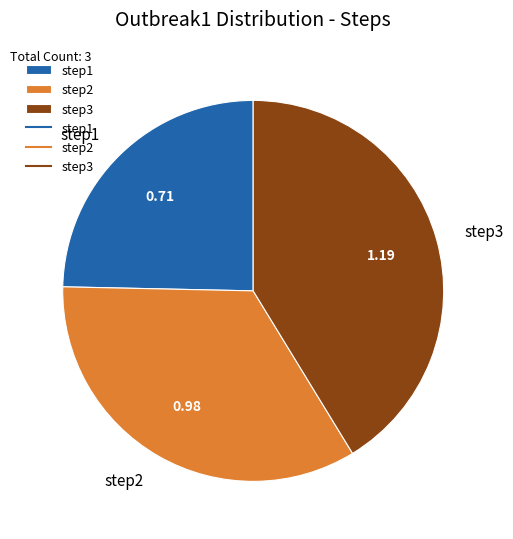

Between step3 and step1, which is larger?

step3